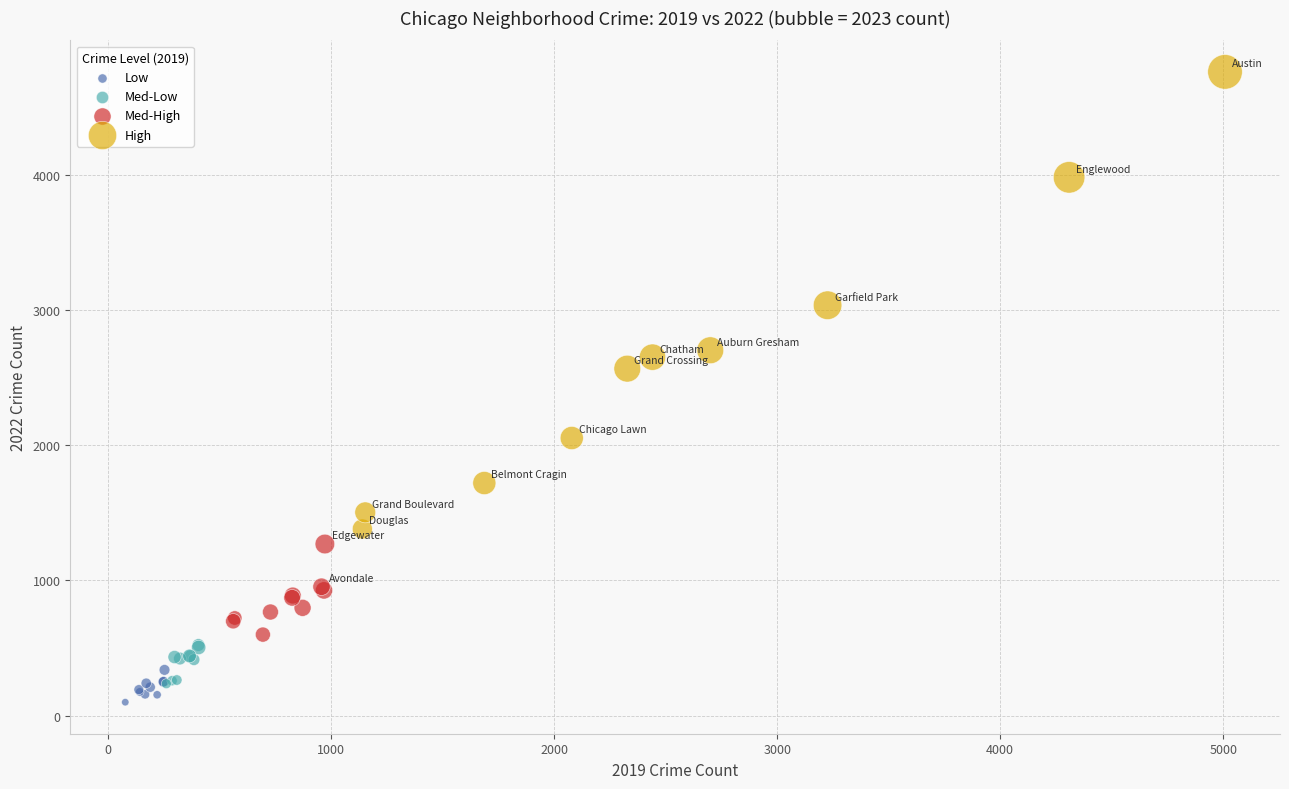

Which series has the largest Y range (max minus min)?

High